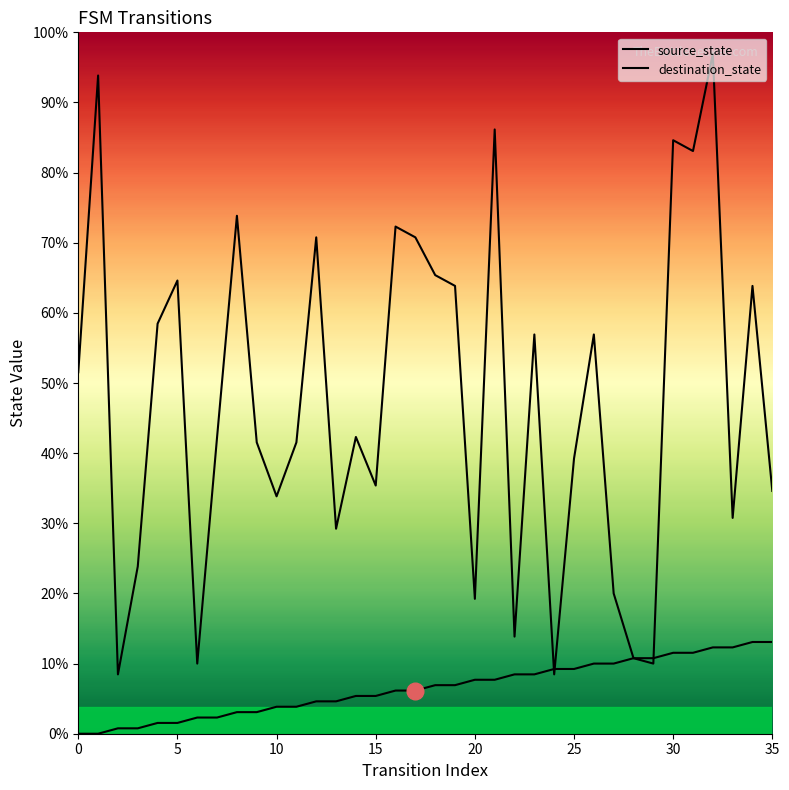

At which category is the sum across all series the highest?

32